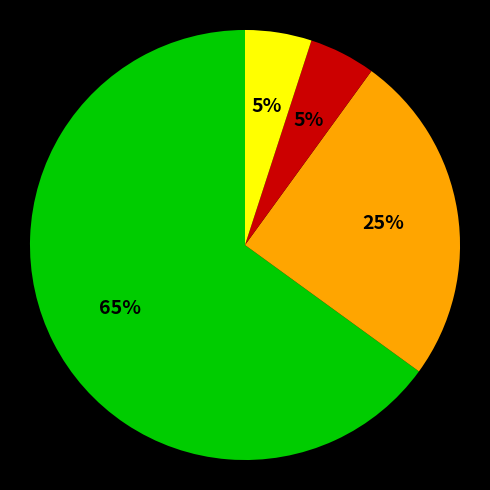

Is there a majority slice in this chart?

Yes